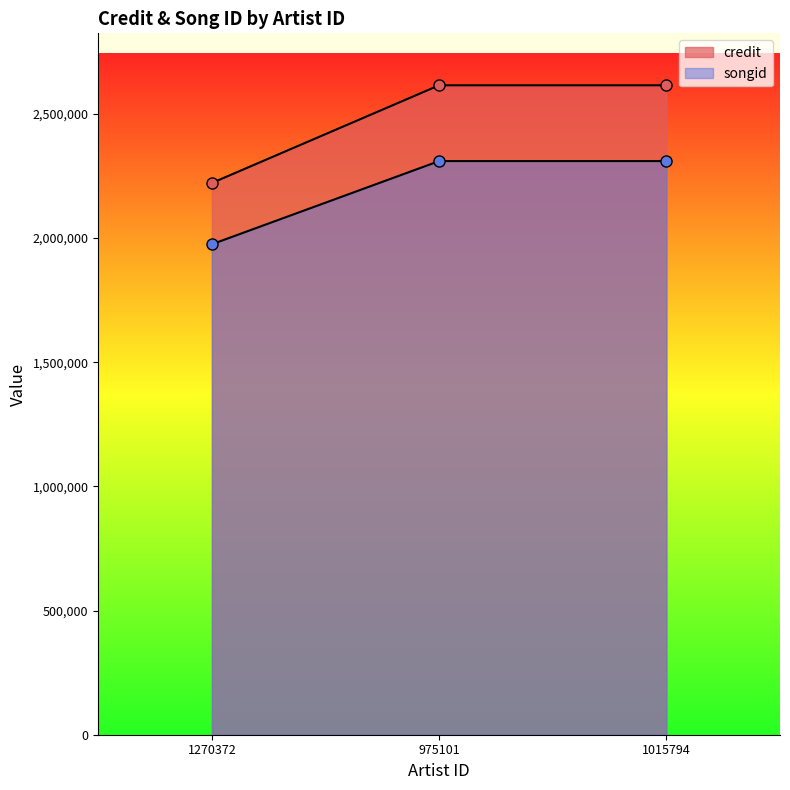

Is the value of songid at 1015794 greater than the value of credit at 1015794?

No